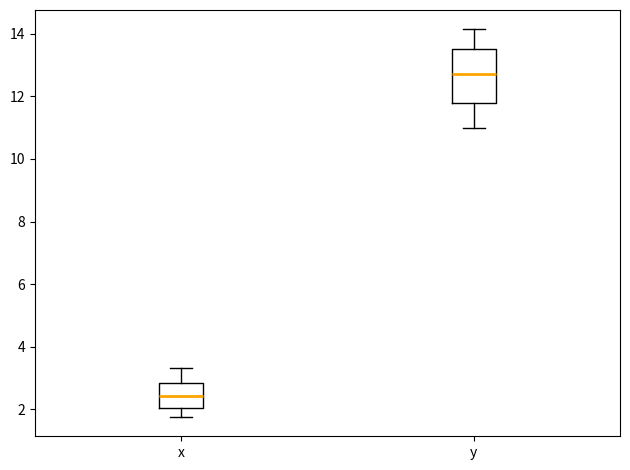

Where does the upper whisker of the box for y end on the y-axis? The values are not printed on the chart, so give them approximately, as read against the axis.

14.2